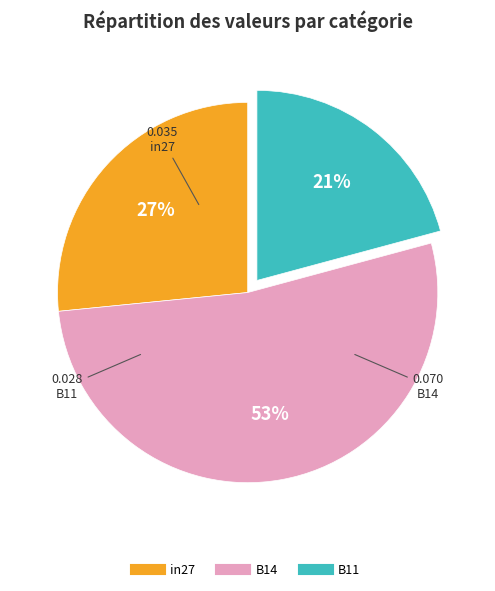

Combined, do B11 and B14 account for over 50%?

Yes